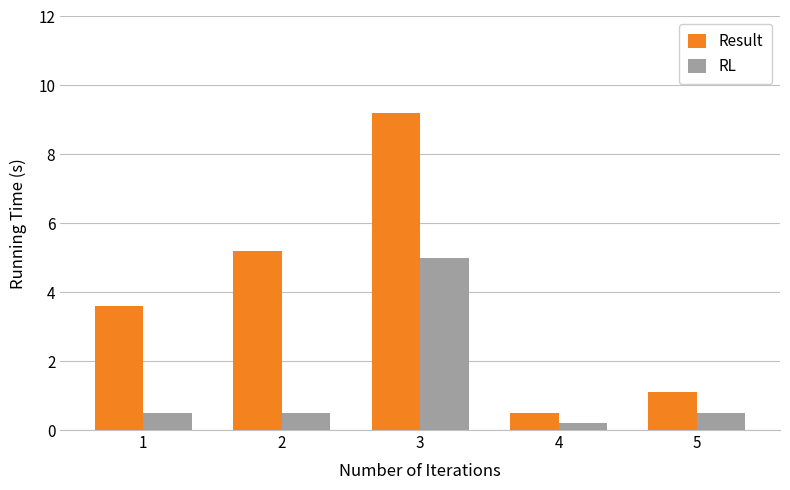

Between 2 and 3, which series saw the biggest shift?

RL